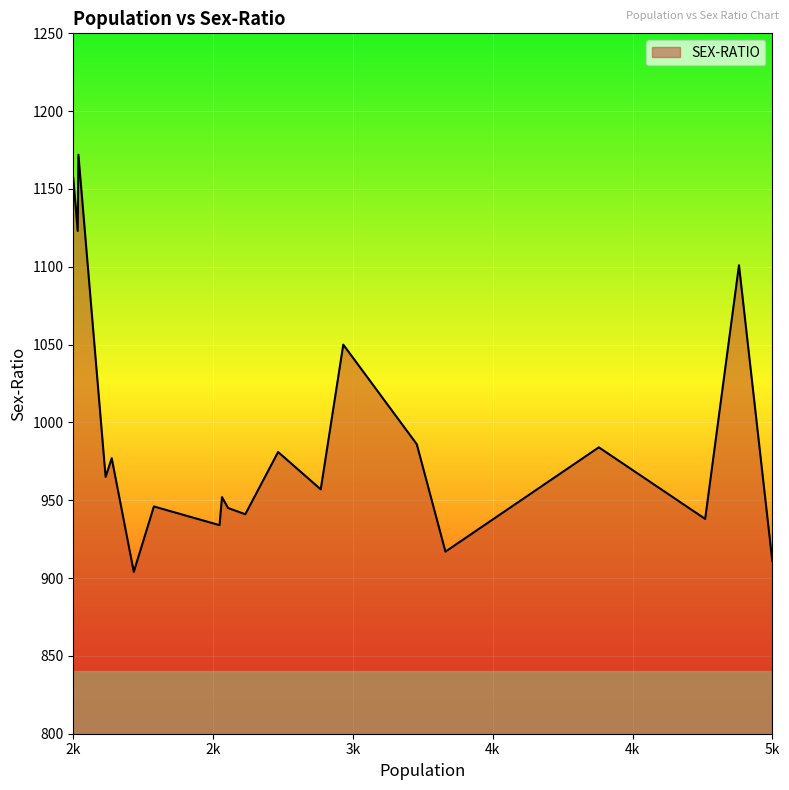

What is the greatest value displayed?

1172